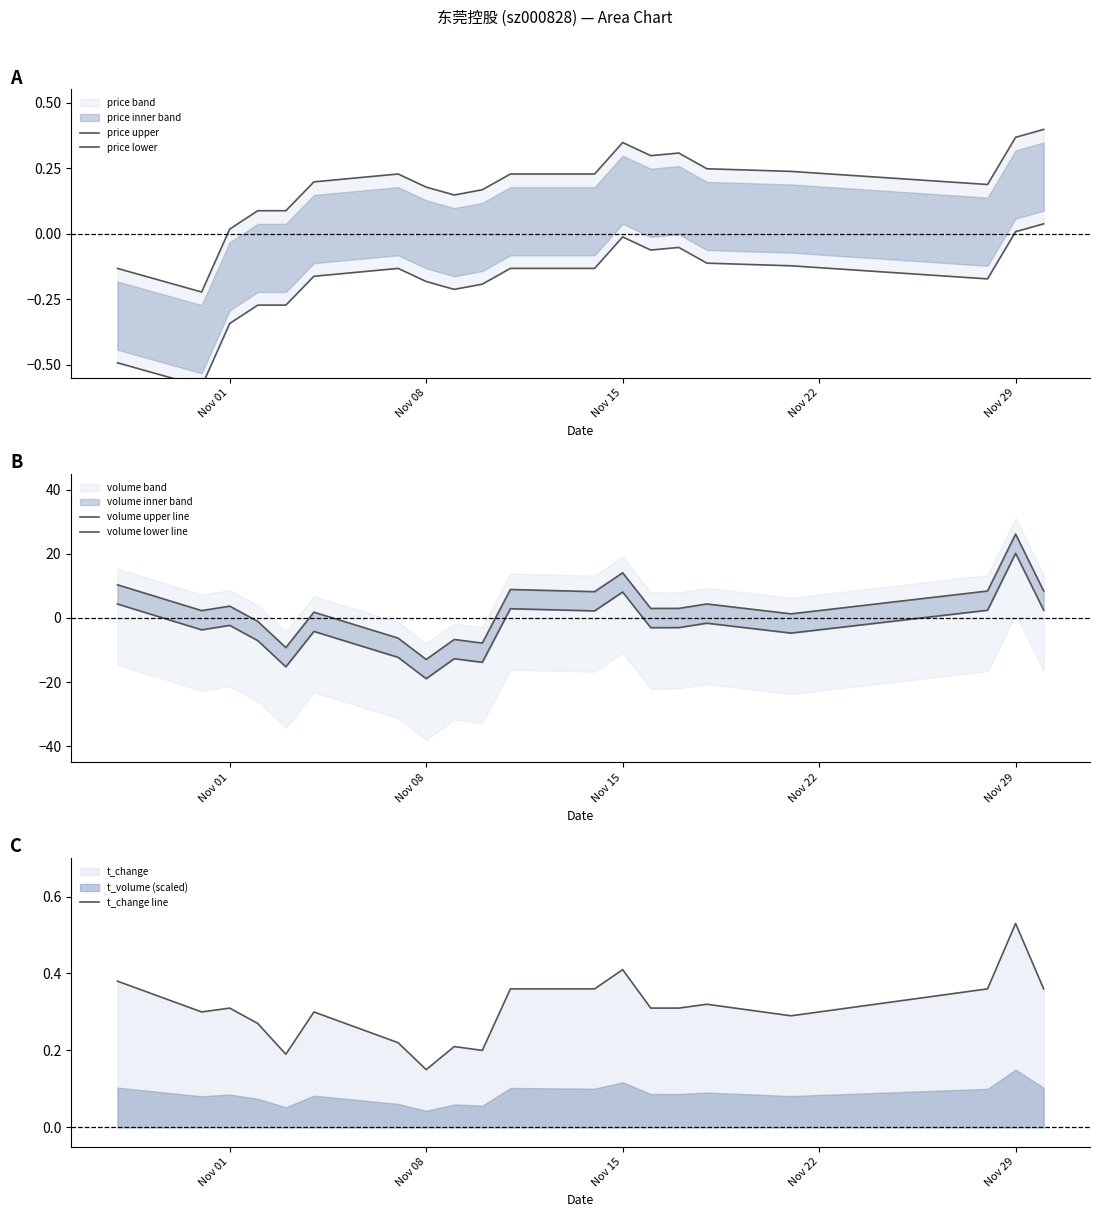

How many negative values does the price upper series have?

2